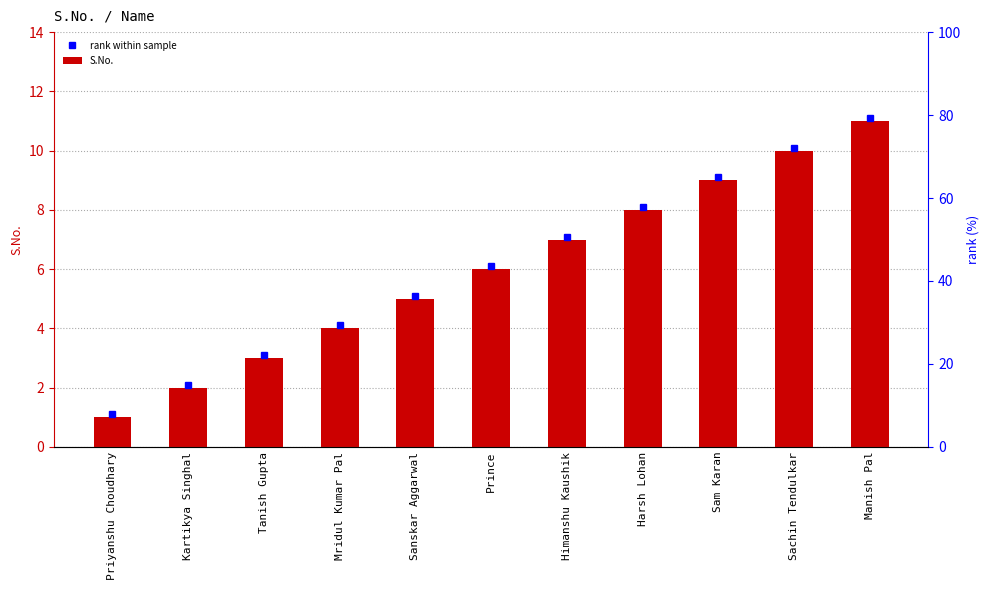

The chart shows a value of 8 at Sanskar Aggarwal. True or false?

False